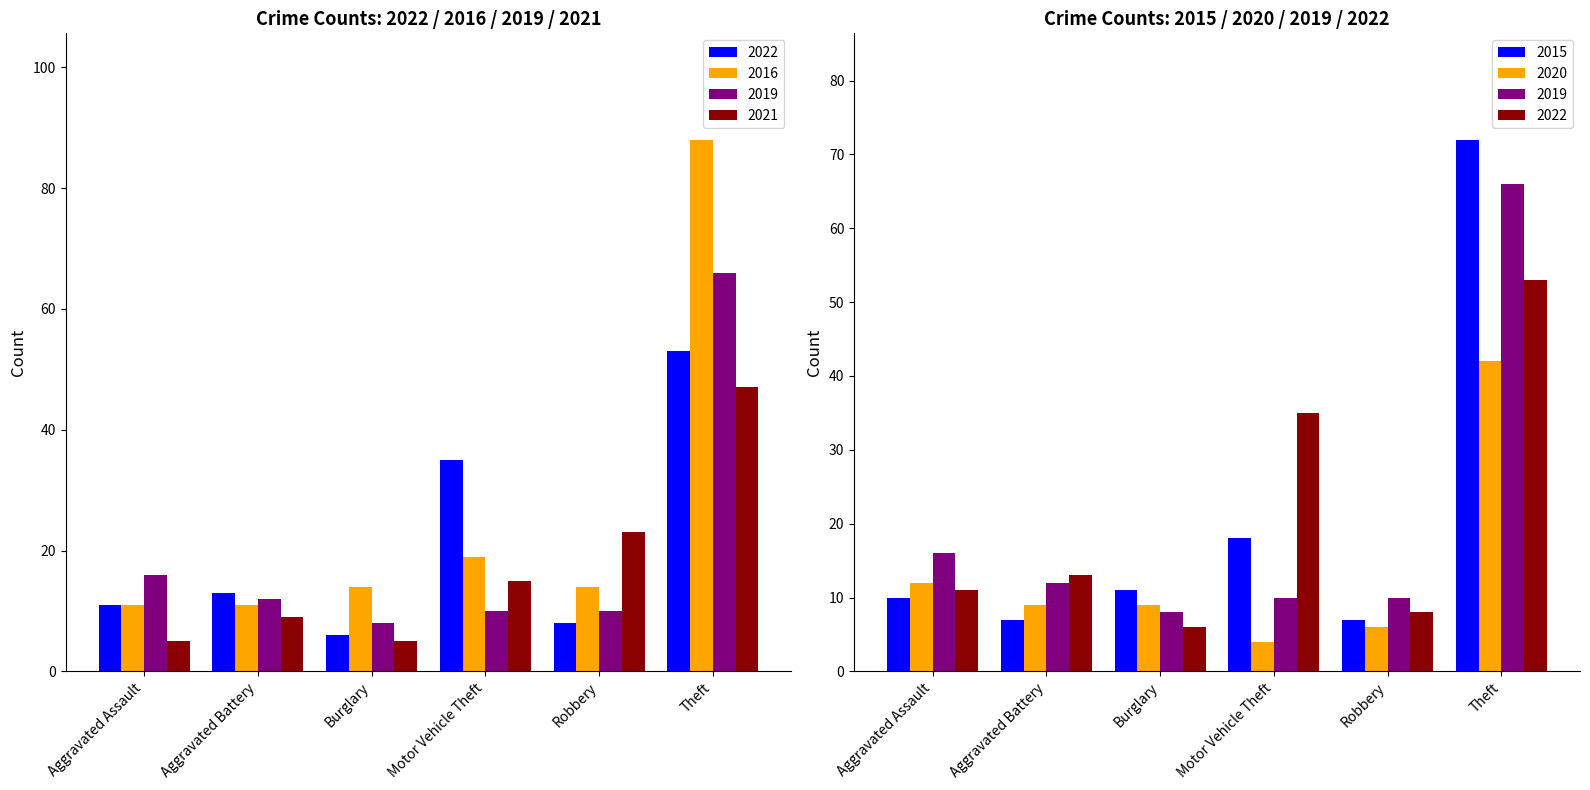

At which category does the chart reach its peak across all series?

Theft